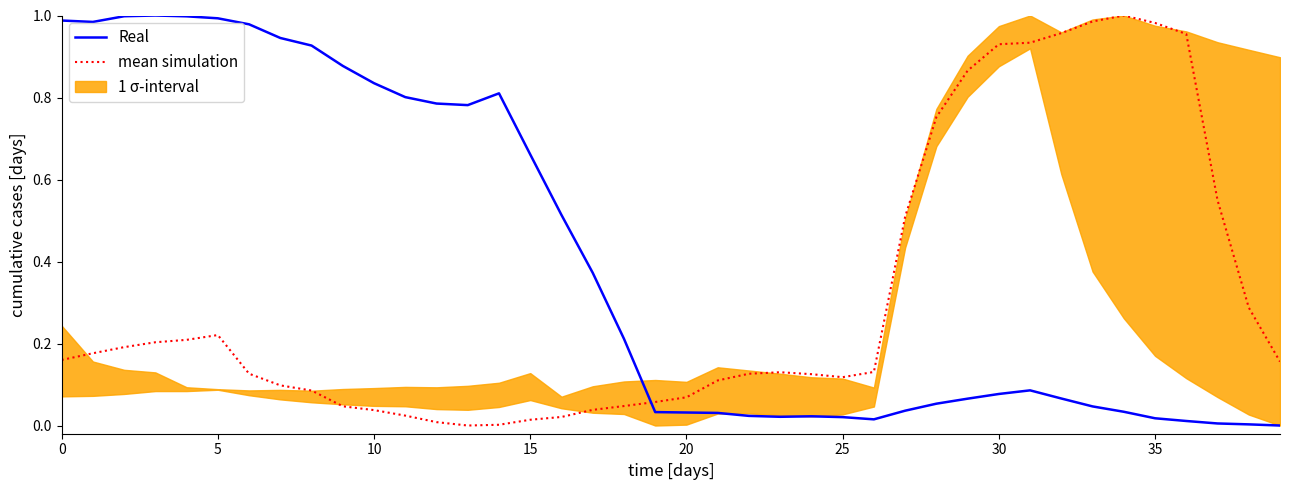

True or false: mean simulation and Real intersect in this chart.

True